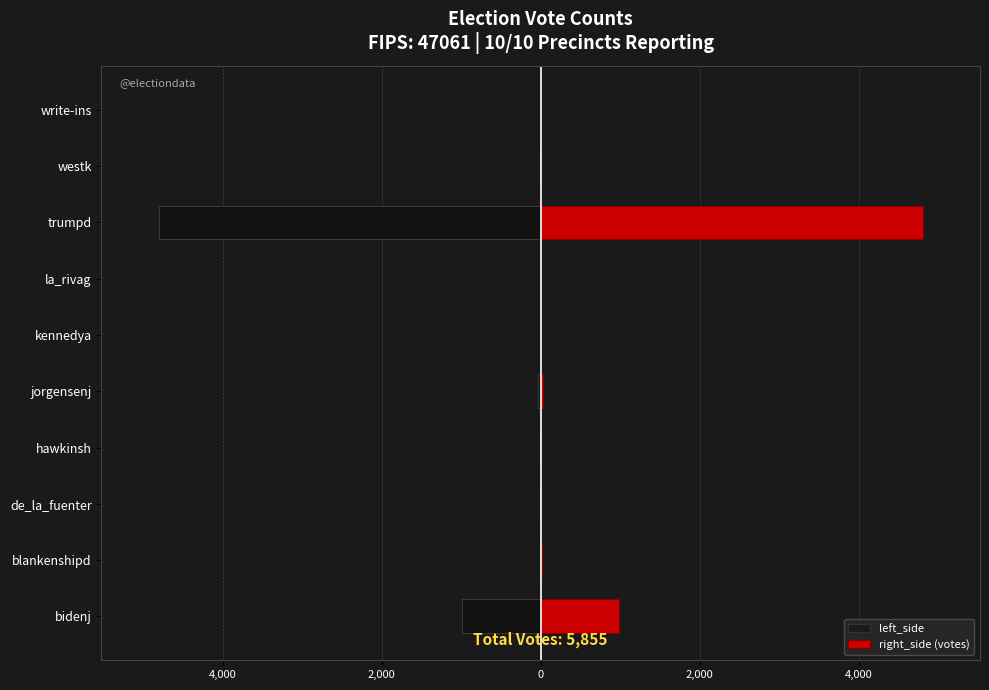

Which series has the widest spread of values?

left_side